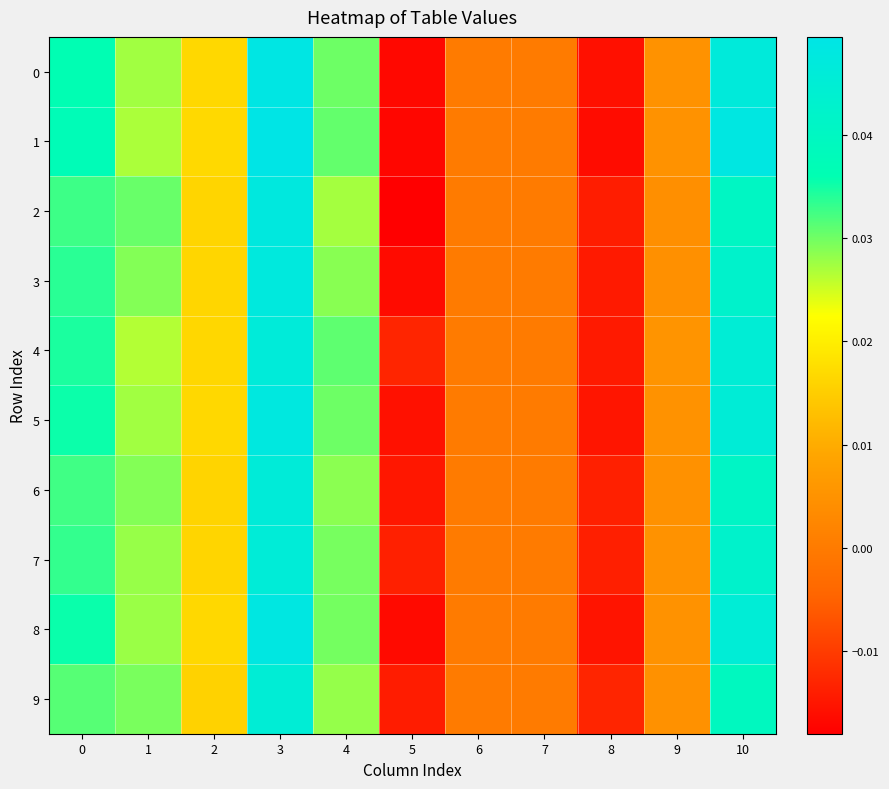

Between 4 and 6, which series saw the biggest shift?

4